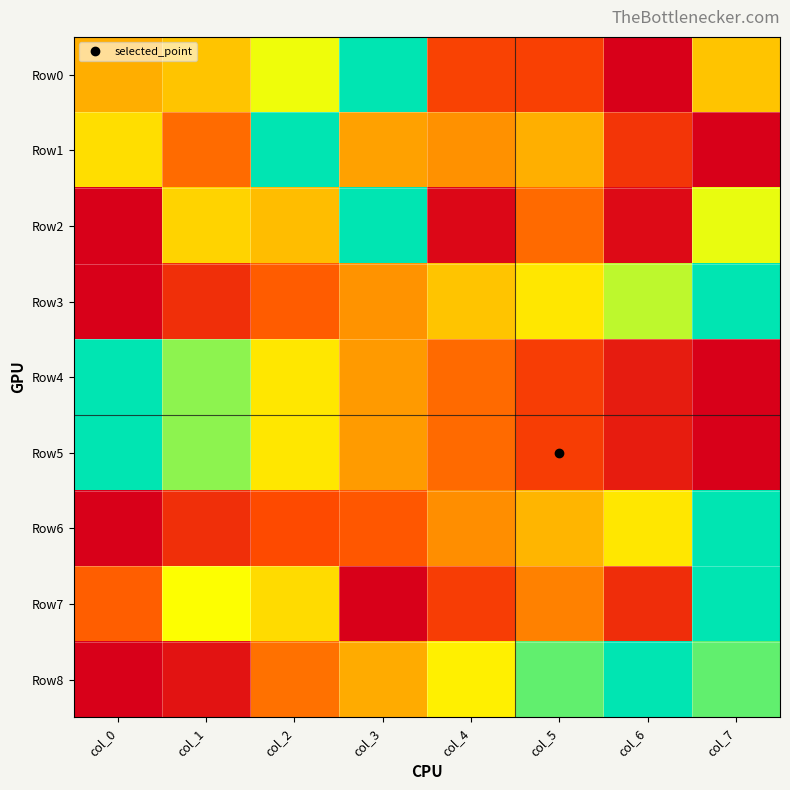

Which has a higher value, col_3 or col_7?

col_3